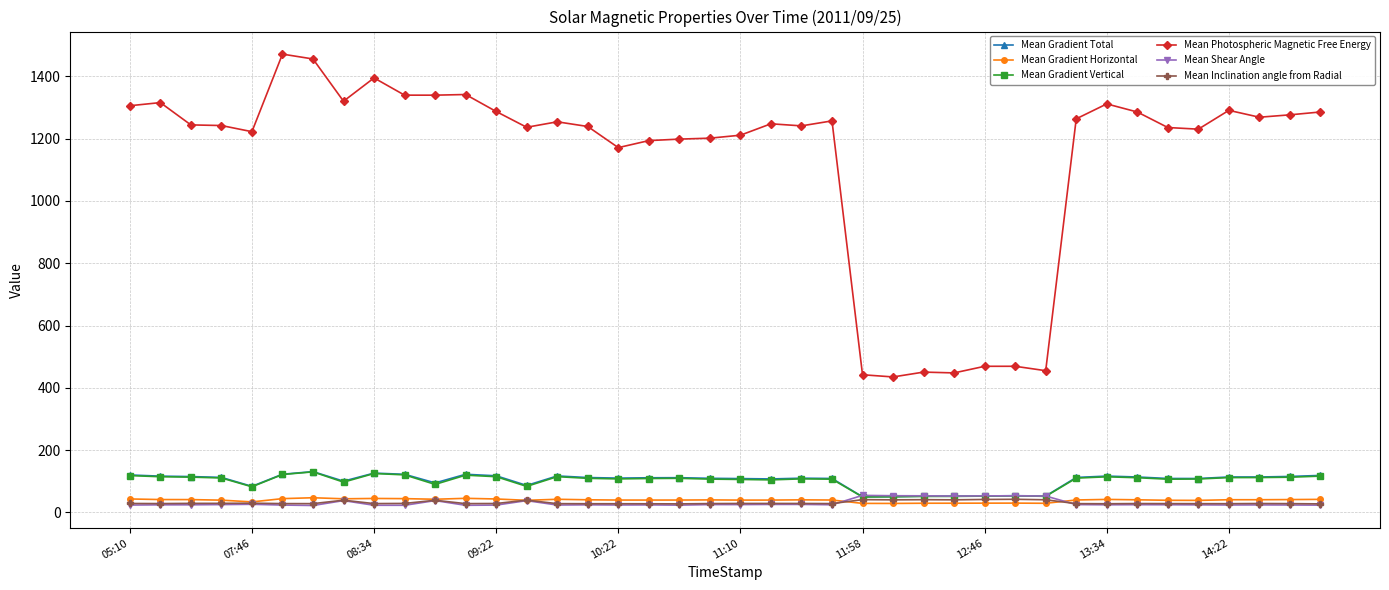

What is the value of the Mean Gradient Horizontal point at the 37th from the left?

40.7